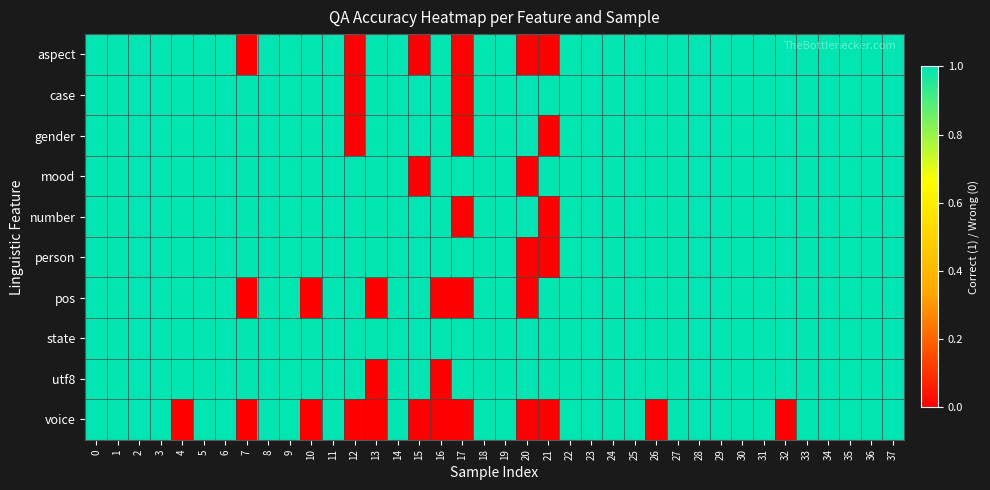

Reading right to left, transcribe all the data shown in this chart.

aspect: 37=1	36=1	35=1	34=1	33=1	32=1	31=1	30=1	29=1	28=1	27=1	26=1	25=1	24=1	23=1	22=1	21=0	20=0	19=1	18=1	17=0	16=1	15=0	14=1	13=1	12=0	11=1	10=1	9=1	8=1	7=0	6=1	5=1	4=1	3=1	2=1	1=1	0=1
case: 37=1	36=1	35=1	34=1	33=1	32=1	31=1	30=1	29=1	28=1	27=1	26=1	25=1	24=1	23=1	22=1	21=1	20=1	19=1	18=1	17=0	16=1	15=1	14=1	13=1	12=0	11=1	10=1	9=1	8=1	7=1	6=1	5=1	4=1	3=1	2=1	1=1	0=1
gender: 37=1	36=1	35=1	34=1	33=1	32=1	31=1	30=1	29=1	28=1	27=1	26=1	25=1	24=1	23=1	22=1	21=0	20=1	19=1	18=1	17=0	16=1	15=1	14=1	13=1	12=0	11=1	10=1	9=1	8=1	7=1	6=1	5=1	4=1	3=1	2=1	1=1	0=1
mood: 37=1	36=1	35=1	34=1	33=1	32=1	31=1	30=1	29=1	28=1	27=1	26=1	25=1	24=1	23=1	22=1	21=1	20=0	19=1	18=1	17=1	16=1	15=0	14=1	13=1	12=1	11=1	10=1	9=1	8=1	7=1	6=1	5=1	4=1	3=1	2=1	1=1	0=1
number: 37=1	36=1	35=1	34=1	33=1	32=1	31=1	30=1	29=1	28=1	27=1	26=1	25=1	24=1	23=1	22=1	21=0	20=1	19=1	18=1	17=0	16=1	15=1	14=1	13=1	12=1	11=1	10=1	9=1	8=1	7=1	6=1	5=1	4=1	3=1	2=1	1=1	0=1
person: 37=1	36=1	35=1	34=1	33=1	32=1	31=1	30=1	29=1	28=1	27=1	26=1	25=1	24=1	23=1	22=1	21=0	20=0	19=1	18=1	17=1	16=1	15=1	14=1	13=1	12=1	11=1	10=1	9=1	8=1	7=1	6=1	5=1	4=1	3=1	2=1	1=1	0=1
pos: 37=1	36=1	35=1	34=1	33=1	32=1	31=1	30=1	29=1	28=1	27=1	26=1	25=1	24=1	23=1	22=1	21=1	20=0	19=1	18=1	17=0	16=0	15=1	14=1	13=0	12=1	11=1	10=0	9=1	8=1	7=0	6=1	5=1	4=1	3=1	2=1	1=1	0=1
state: 37=1	36=1	35=1	34=1	33=1	32=1	31=1	30=1	29=1	28=1	27=1	26=1	25=1	24=1	23=1	22=1	21=1	20=1	19=1	18=1	17=1	16=1	15=1	14=1	13=1	12=1	11=1	10=1	9=1	8=1	7=1	6=1	5=1	4=1	3=1	2=1	1=1	0=1
utf8: 37=1	36=1	35=1	34=1	33=1	32=1	31=1	30=1	29=1	28=1	27=1	26=1	25=1	24=1	23=1	22=1	21=1	20=1	19=1	18=1	17=1	16=0	15=1	14=1	13=0	12=1	11=1	10=1	9=1	8=1	7=1	6=1	5=1	4=1	3=1	2=1	1=1	0=1
voice: 37=1	36=1	35=1	34=1	33=1	32=0	31=1	30=1	29=1	28=1	27=1	26=0	25=1	24=1	23=1	22=1	21=0	20=0	19=1	18=1	17=0	16=0	15=0	14=1	13=0	12=0	11=1	10=0	9=1	8=1	7=0	6=1	5=1	4=0	3=1	2=1	1=1	0=1